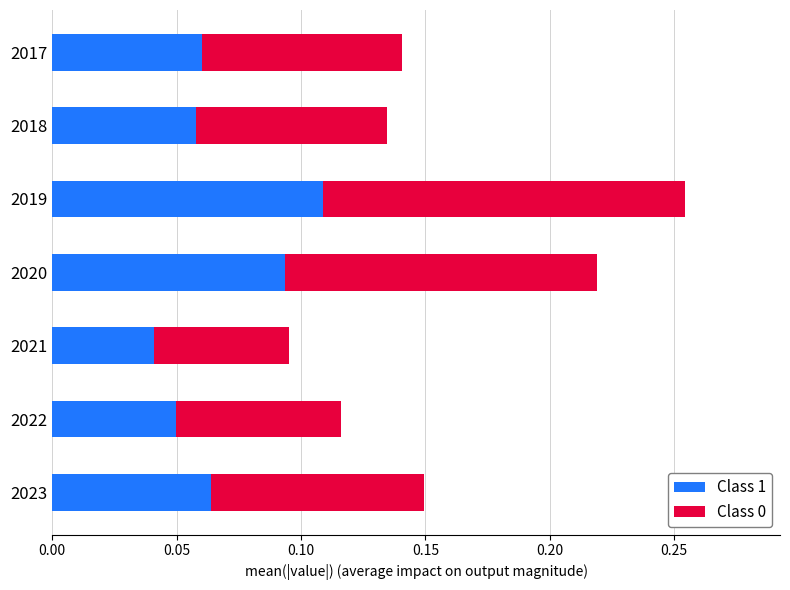

What is the sum of all Class 1 values?

0.5